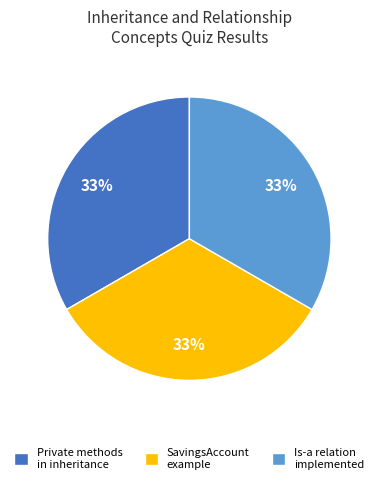

To the nearest percent, what is the combined percentage of Private methods in inheritance and Is-a relation implemented?

67%